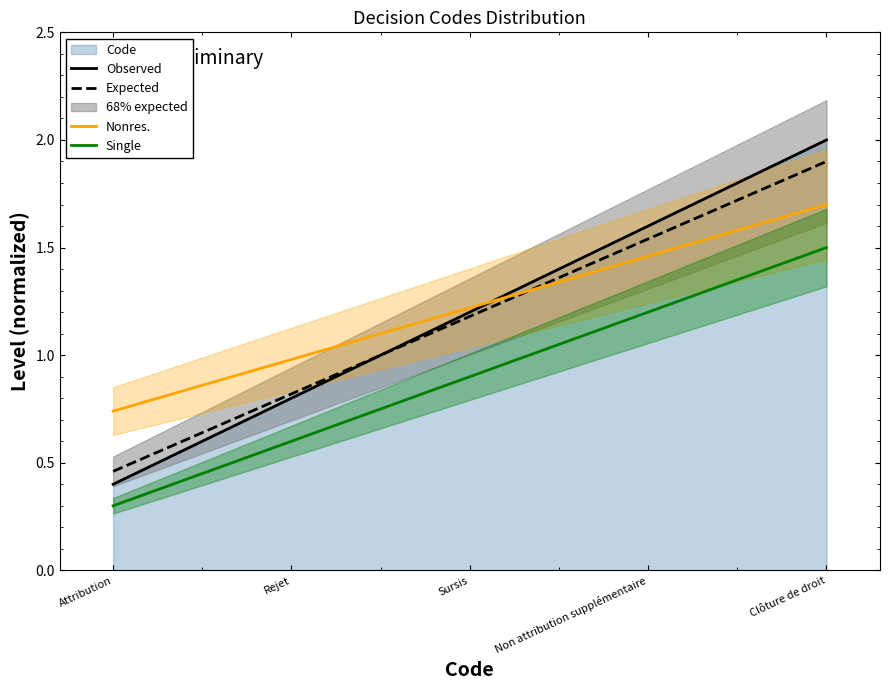

Does the chart have visible grid lines?

No